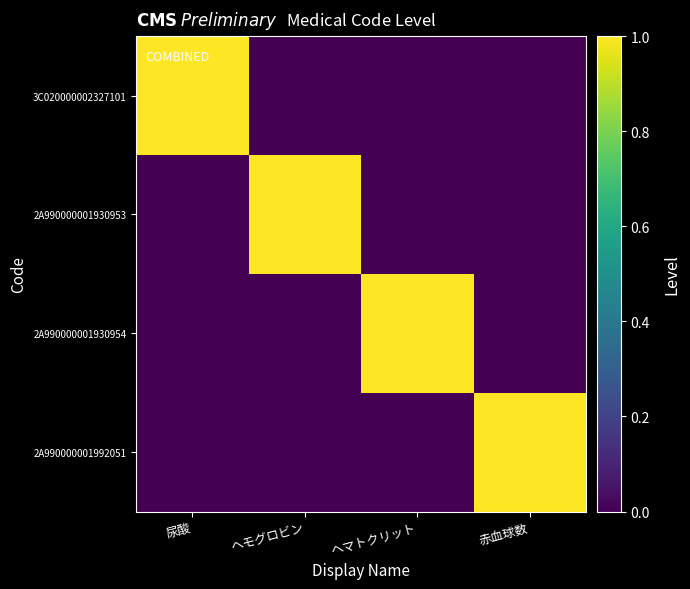

List the series in order of their peak value, lowest first.

3C020000002327101, 2A990000001930953, 2A990000001930954, 2A990000001992051